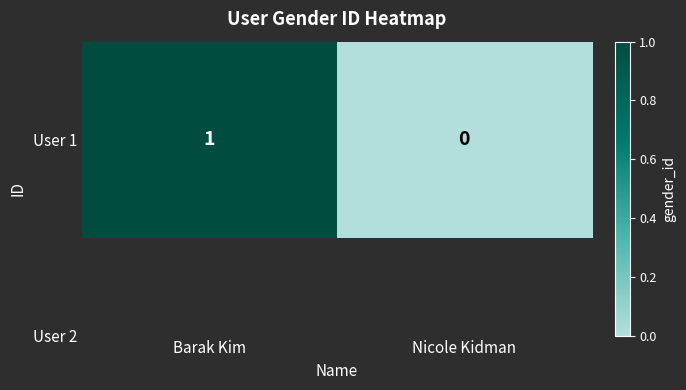

Between Nicole Kidman and Barak Kim, which is larger?

Barak Kim